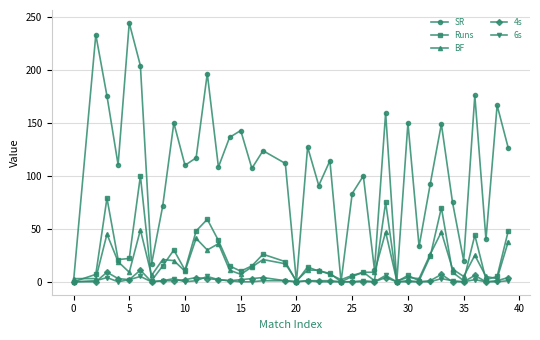

Which series has the largest total across all categories?

SR